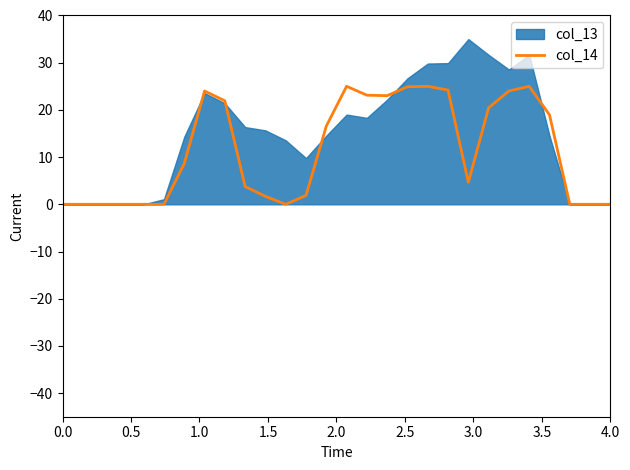

How many interior local valleys (lower than both neighbors) does the data have?

3